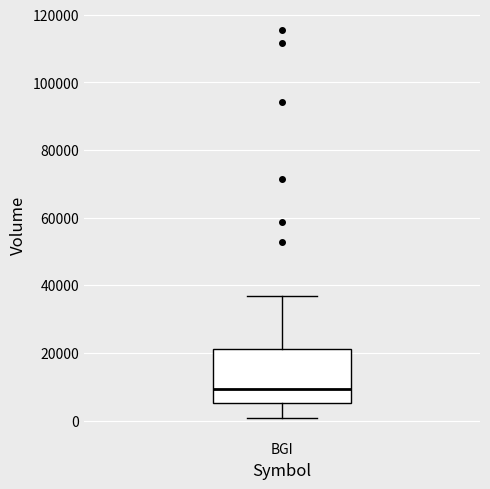

Read this box plot against the y-axis: the position of the median line, the range covered by the box, and the ends of both whiskers. The values are not printed on the chart, so give them approximately, as read against the axis.

median 10000, box 6000 to 22000, whiskers 0 to 36000